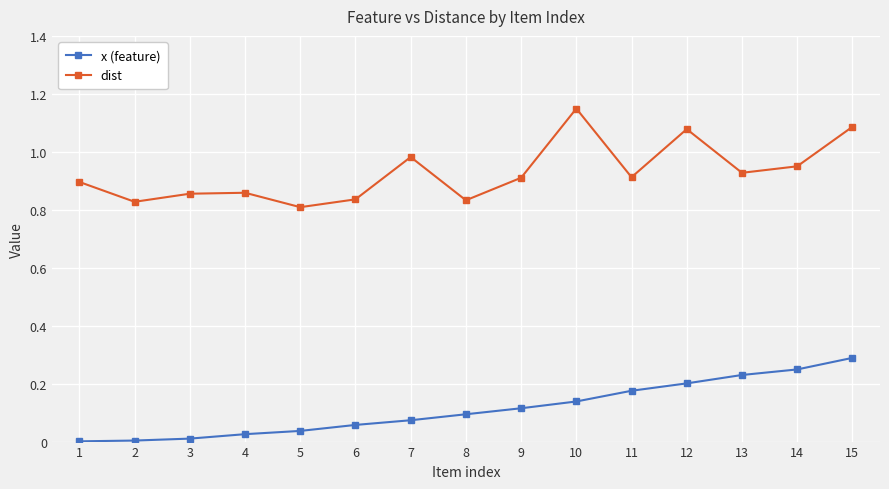

How many lines are shown in the chart?

2